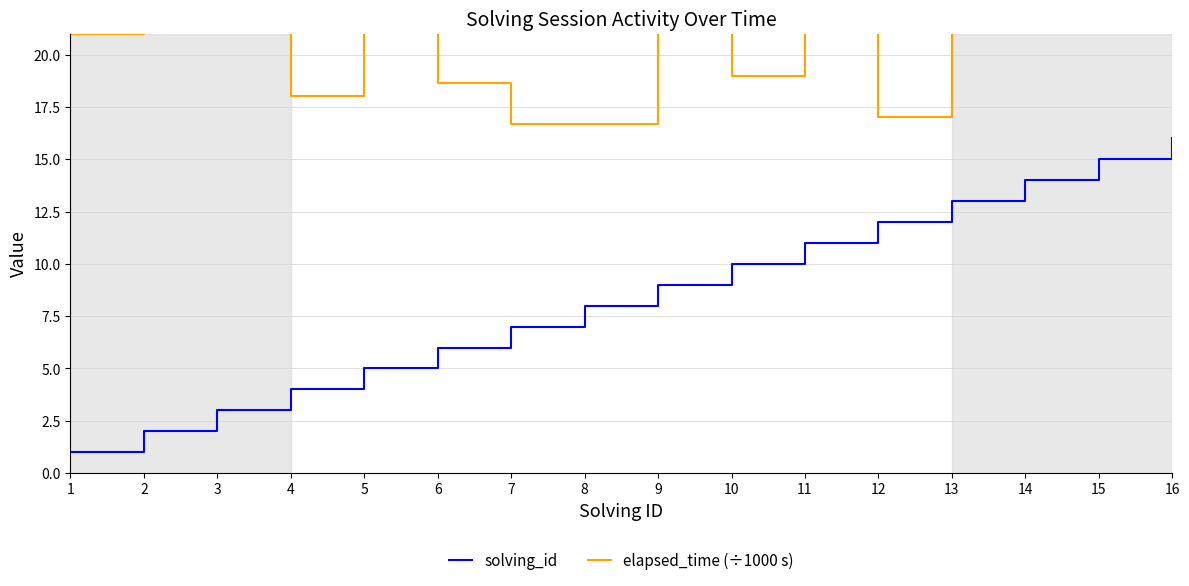

Is it true that solving_id equals 1.0 at 1?

True